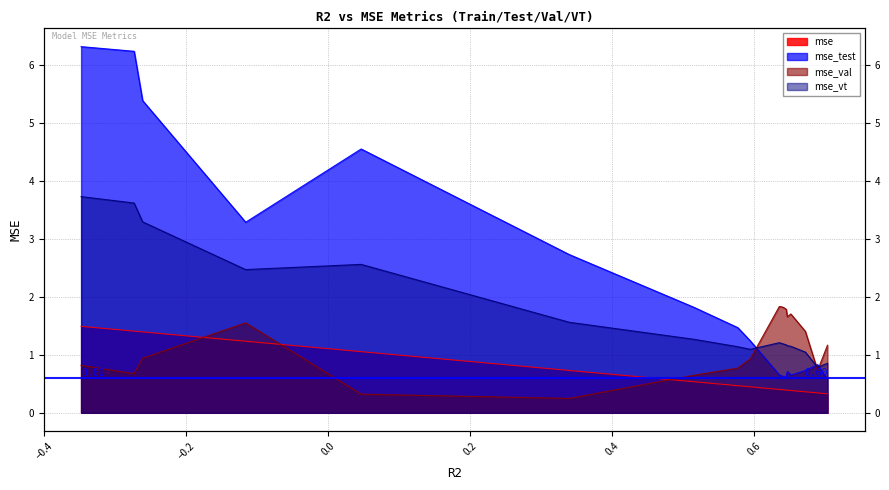

Reading right to left, transcribe all the data shown in this chart.

mse: 0.3	0.3	0.4	0.4	0.4	0.4	0.4	0.4	0.4	0.4	0.4	0.4	0.4	0.4	0.4	0.4	0.4	0.5	0.5	0.7	1.1	1.2	1.4	1.4	1.5
mse_test: 0.6	0.8	0.7	0.7	0.7	0.6	0.6	0.6	0.6	0.6	0.6	0.6	0.7	0.7	0.7	0.7	1.2	1.5	1.8	2.7	4.6	3.3	5.4	6.2	6.3
mse_val: 1.2	0.7	1.4	1.7	1.7	1.8	1.8	1.8	1.8	1.8	1.8	1.8	1.8	1.8	1.8	1.8	0.9	0.8	0.6	0.2	0.3	1.6	0.9	0.7	0.8
mse_vt: 0.9	0.8	1.0	1.1	1.2	1.2	1.2	1.2	1.2	1.2	1.2	1.2	1.2	1.2	1.2	1.2	1.1	1.1	1.3	1.6	2.6	2.5	3.3	3.6	3.7